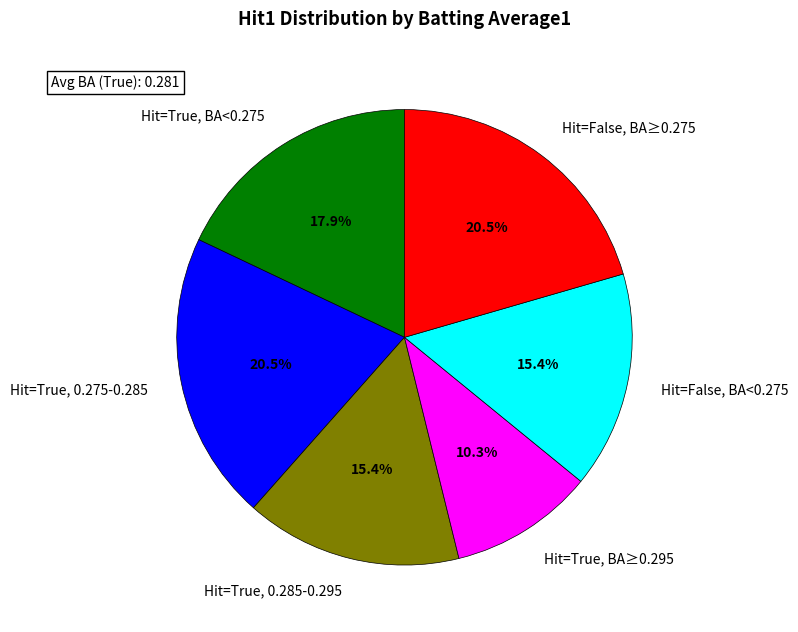

To the nearest percent, what is the average slice percentage?

17%